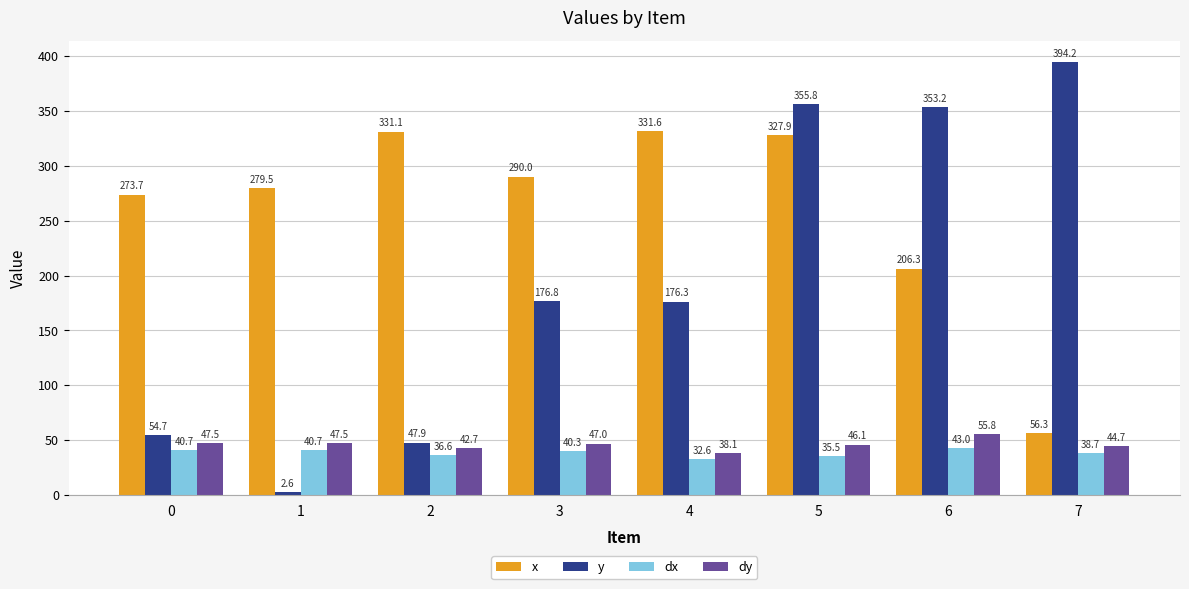

What are all the series names shown in the legend?

x, y, dx, dy